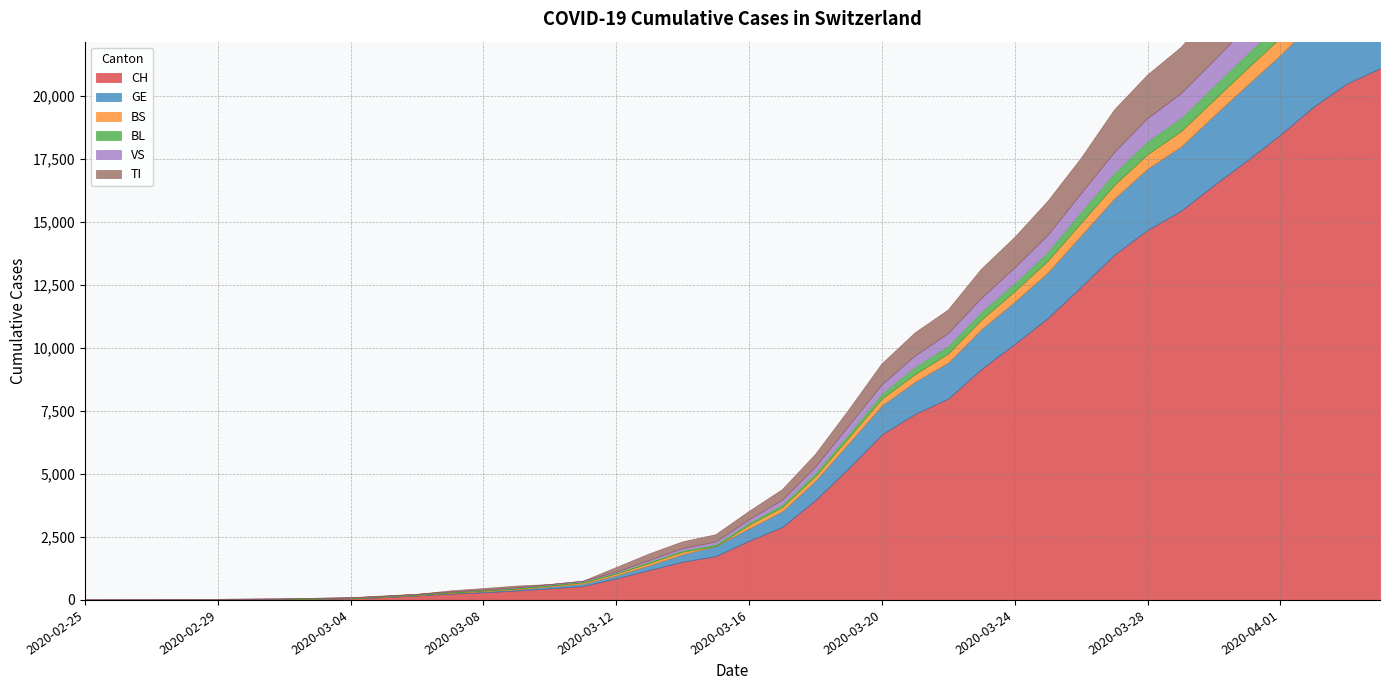

True or false: BS has more than 0 points higher than both neighbors.

True